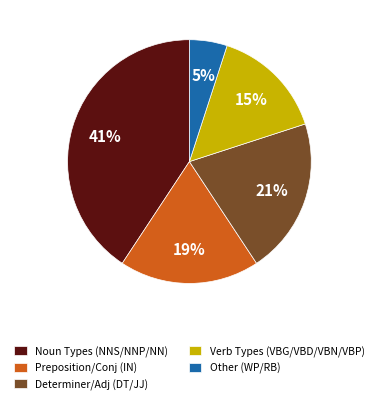

Rank the categories by value from highest to lowest.

Noun Types (NNS/NNP/NN), Determiner/Adj (DT/JJ), Preposition/Conj (IN), Verb Types (VBG/VBD/VBN/VBP), Other (WP/RB)